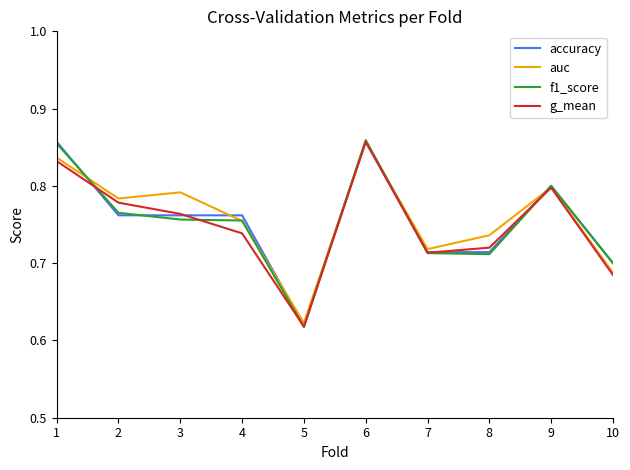

Does the chart display data point markers on the line(s)?

No